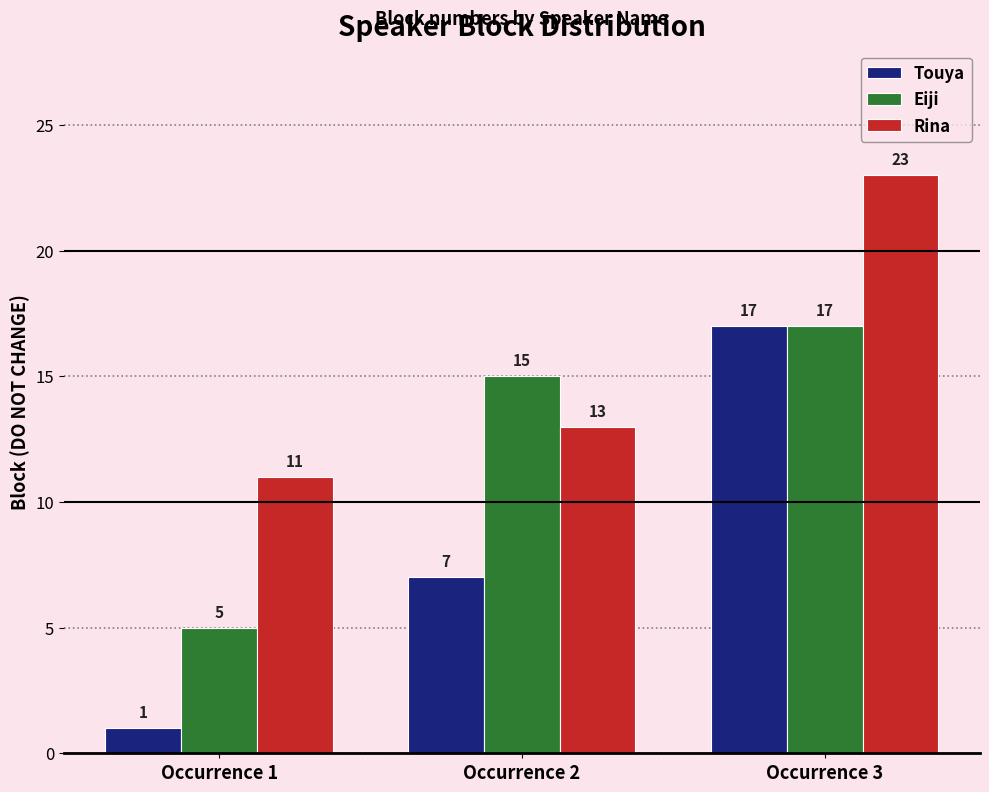

How many categories are shown in the chart?

3